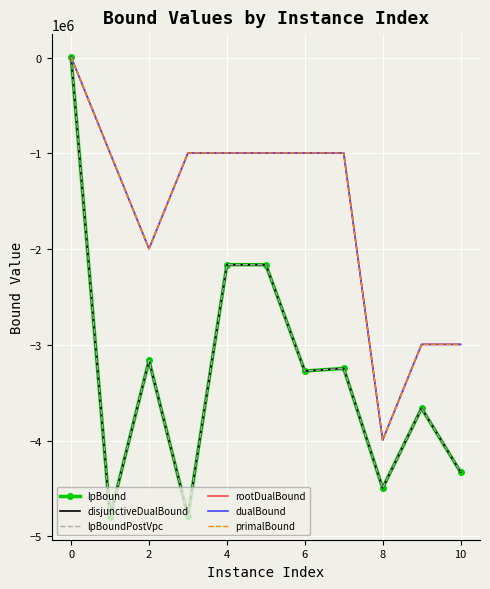

What is the minimum value for lpBoundPostVpc?

-4795747.7